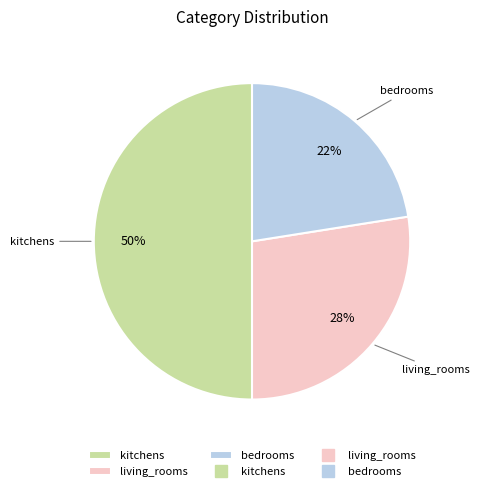

Is living_rooms the majority of the pie?

No